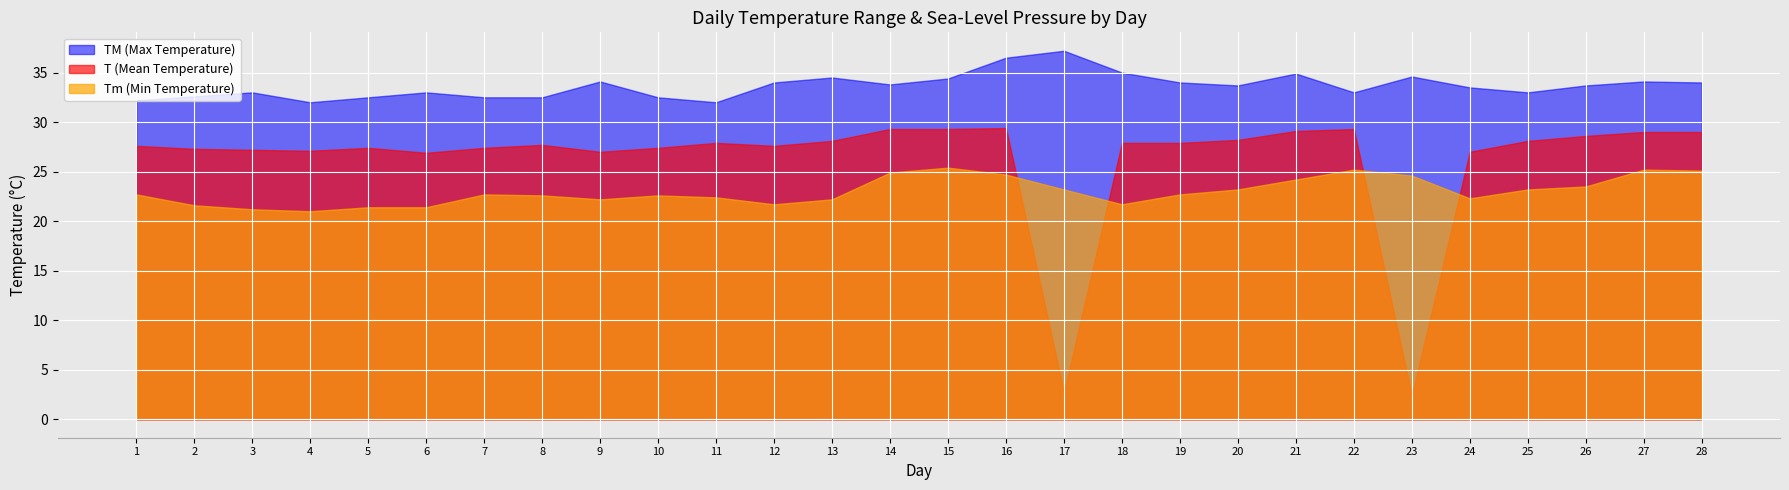

Reading left to right, list all the values displayed in this chart.

TM: 1=32.2	2=32.6	3=33.0	4=32.0	5=32.5	6=33.0	7=32.5	8=32.5	9=34.1	10=32.5	11=32.0	12=34.0	13=34.5	14=33.8	15=34.4	16=36.5	17=37.2	18=35.0	19=34.0	20=33.7	21=34.9	22=33.0	23=34.6	24=33.5	25=33.0	26=33.7	27=34.1	28=34.0
T: 1=27.6	2=27.3	3=27.2	4=27.1	5=27.4	6=26.9	7=27.4	8=27.7	9=27.0	10=27.4	11=27.9	12=27.6	13=28.1	14=29.3	15=29.3	16=29.4	17=2.7	18=27.9	19=27.9	20=28.2	21=29.1	22=29.3	23=2.4	24=27.0	25=28.1	26=28.6	27=29.0	28=29.0
Tm: 1=22.7	2=21.6	3=21.2	4=21.0	5=21.4	6=21.4	7=22.7	8=22.6	9=22.2	10=22.6	11=22.4	12=21.7	13=22.2	14=24.9	15=25.4	16=24.7	17=23.2	18=21.7	19=22.7	20=23.2	21=24.2	22=25.2	23=24.6	24=22.3	25=23.2	26=23.5	27=25.2	28=25.1